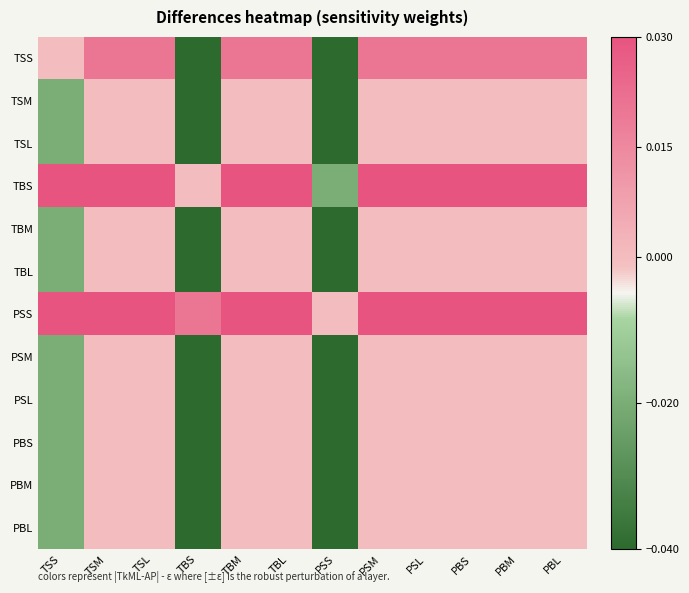

Reading right to left, list all the values displayed in this chart.

TSS: PBL=0.0	PBM=0.0	PBS=0.0	PSL=0.0	PSM=0.0	PSS=-0.1	TBL=0.0	TBM=0.0	TBS=-0.1	TSL=0.0	TSM=0.0	TSS=0.0
TSM: PBL=0.0	PBM=0.0	PBS=0.0	PSL=0.0	PSM=0.0	PSS=-0.1	TBL=0.0	TBM=0.0	TBS=-0.1	TSL=0.0	TSM=0.0	TSS=-0.0
TSL: PBL=0.0	PBM=0.0	PBS=0.0	PSL=0.0	PSM=0.0	PSS=-0.1	TBL=0.0	TBM=0.0	TBS=-0.1	TSL=0.0	TSM=0.0	TSS=-0.0
TBS: PBL=0.1	PBM=0.1	PBS=0.1	PSL=0.1	PSM=0.1	PSS=-0.0	TBL=0.1	TBM=0.1	TBS=0.0	TSL=0.1	TSM=0.1	TSS=0.1
TBM: PBL=0.0	PBM=0.0	PBS=0.0	PSL=0.0	PSM=0.0	PSS=-0.1	TBL=0.0	TBM=0.0	TBS=-0.1	TSL=0.0	TSM=0.0	TSS=-0.0
TBL: PBL=0.0	PBM=0.0	PBS=0.0	PSL=0.0	PSM=0.0	PSS=-0.1	TBL=0.0	TBM=0.0	TBS=-0.1	TSL=0.0	TSM=0.0	TSS=-0.0
PSS: PBL=0.1	PBM=0.1	PBS=0.1	PSL=0.1	PSM=0.1	PSS=0.0	TBL=0.1	TBM=0.1	TBS=0.0	TSL=0.1	TSM=0.1	TSS=0.1
PSM: PBL=0.0	PBM=0.0	PBS=0.0	PSL=0.0	PSM=0.0	PSS=-0.1	TBL=0.0	TBM=0.0	TBS=-0.1	TSL=0.0	TSM=0.0	TSS=-0.0
PSL: PBL=0.0	PBM=0.0	PBS=0.0	PSL=0.0	PSM=0.0	PSS=-0.1	TBL=0.0	TBM=0.0	TBS=-0.1	TSL=0.0	TSM=0.0	TSS=-0.0
PBS: PBL=0.0	PBM=0.0	PBS=0.0	PSL=0.0	PSM=0.0	PSS=-0.1	TBL=0.0	TBM=0.0	TBS=-0.1	TSL=0.0	TSM=0.0	TSS=-0.0
PBM: PBL=0.0	PBM=0.0	PBS=0.0	PSL=0.0	PSM=0.0	PSS=-0.1	TBL=0.0	TBM=0.0	TBS=-0.1	TSL=0.0	TSM=0.0	TSS=-0.0
PBL: PBL=0.0	PBM=0.0	PBS=0.0	PSL=0.0	PSM=0.0	PSS=-0.1	TBL=0.0	TBM=0.0	TBS=-0.1	TSL=0.0	TSM=0.0	TSS=-0.0